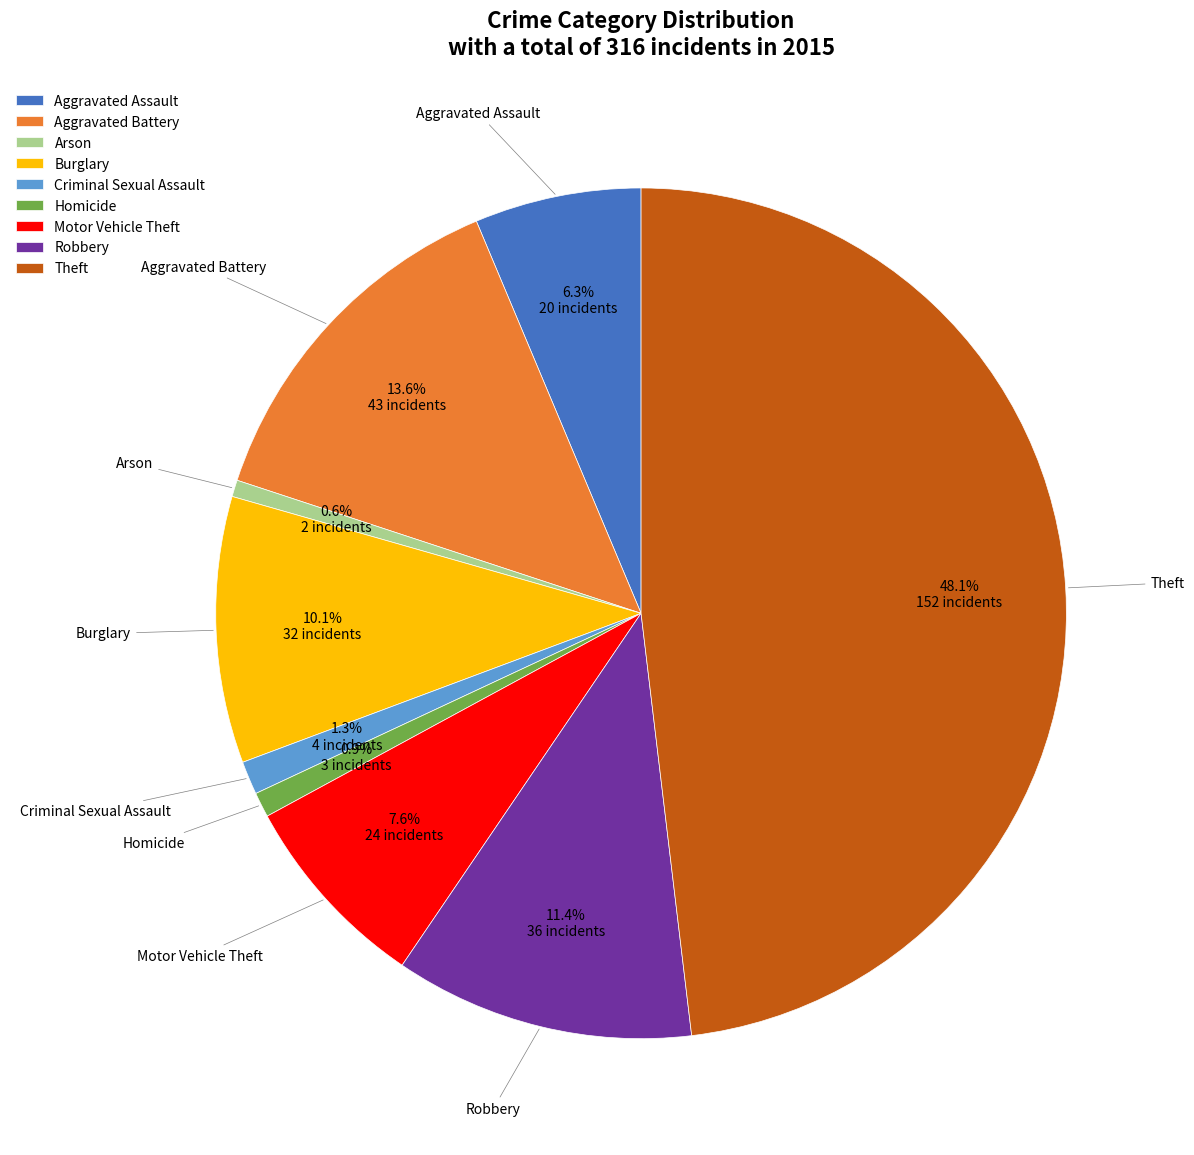

What percentage is the Aggravated Assault slice, to the nearest percent?

6%